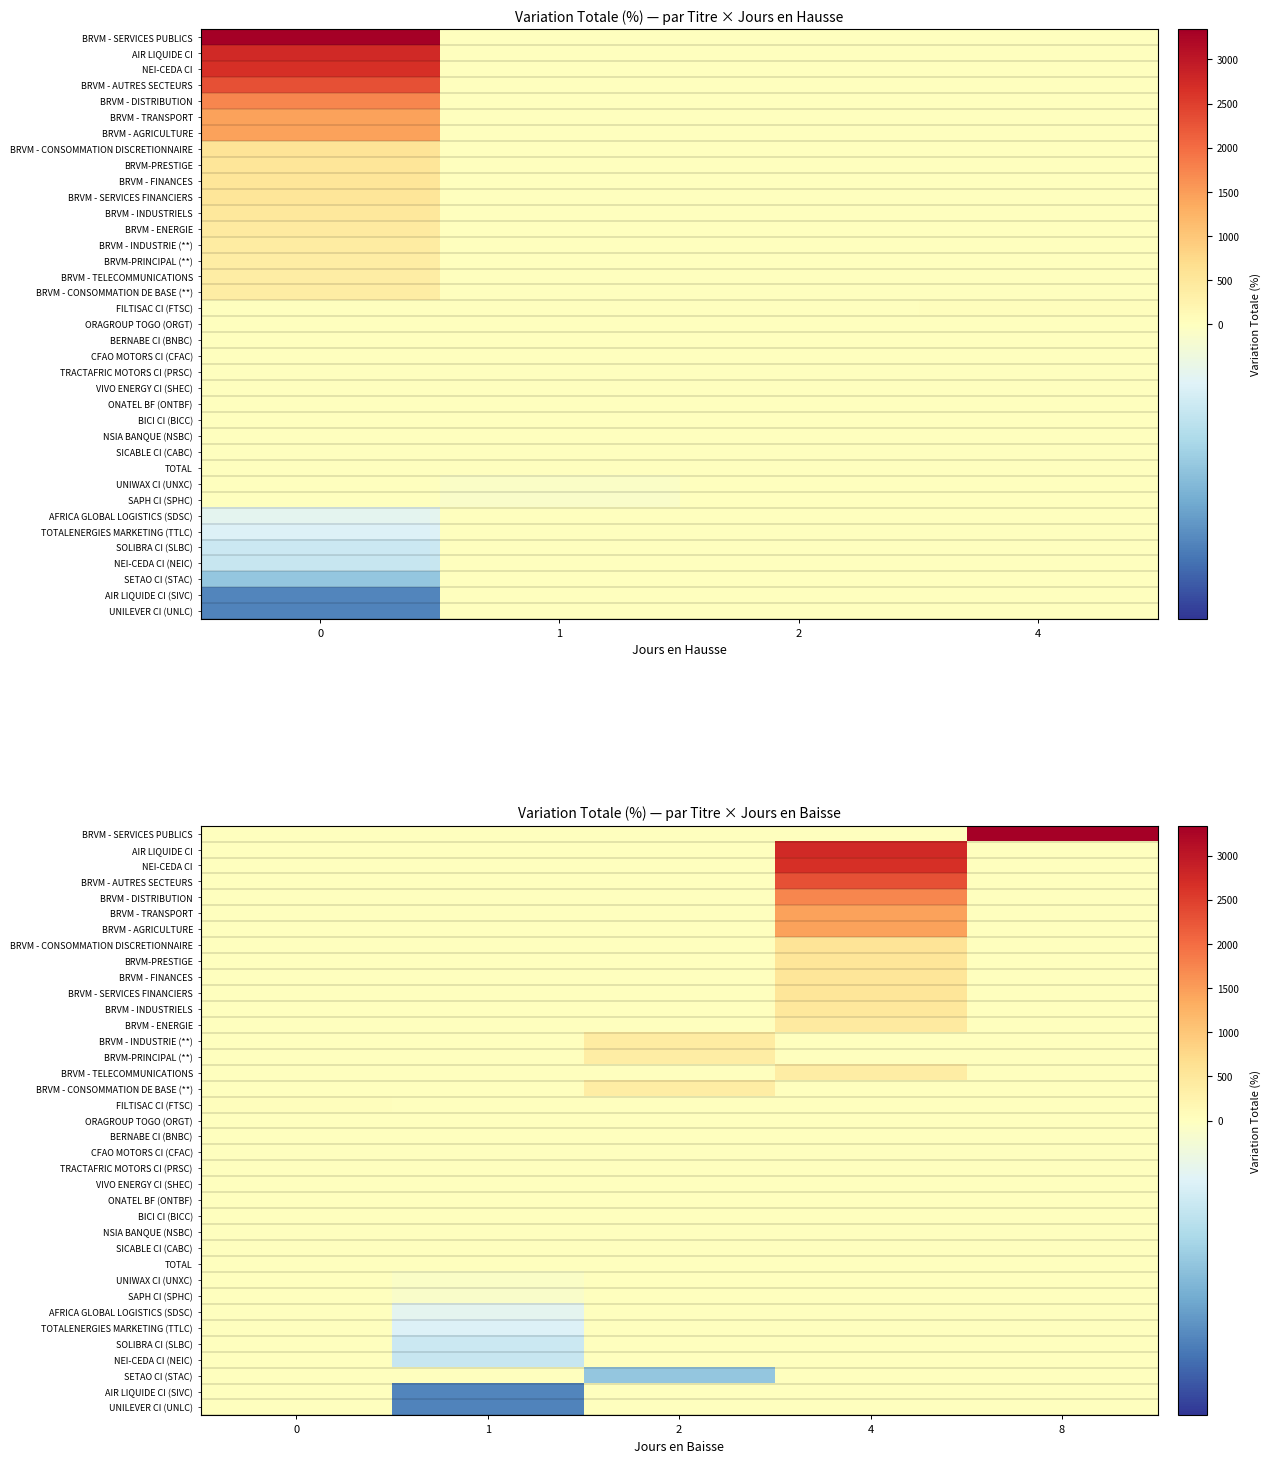

How many values in SICABLE CI (CABC) are above zero?

1